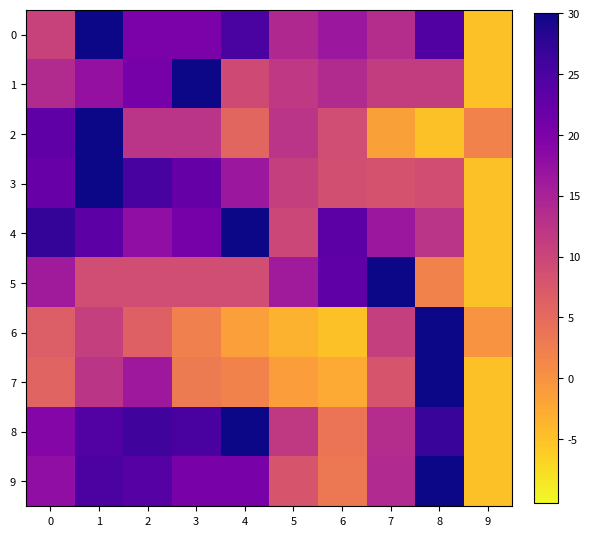

Which has a higher value, 6 or 0?

6